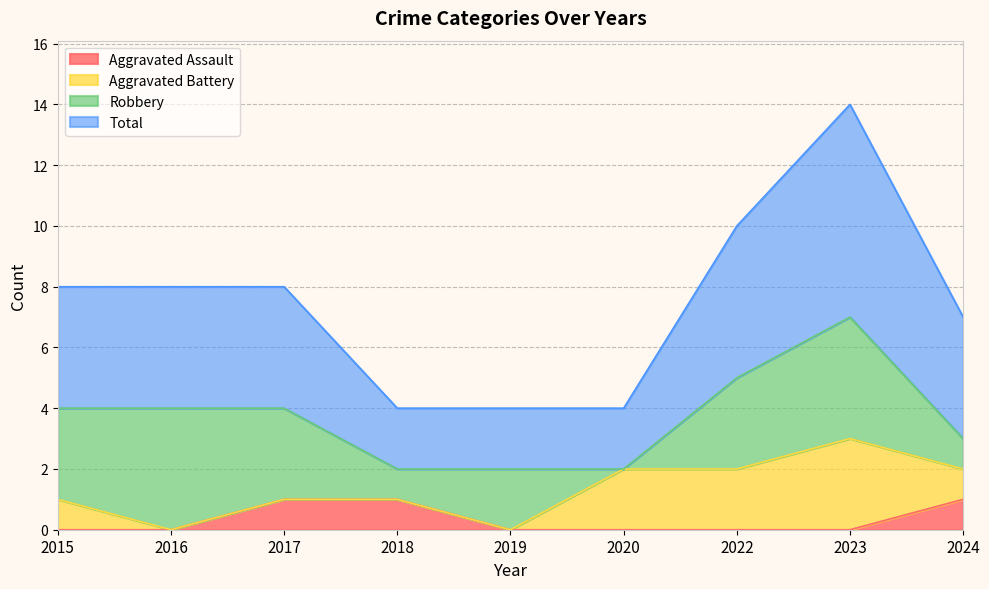

Does the chart have visible grid lines?

Yes